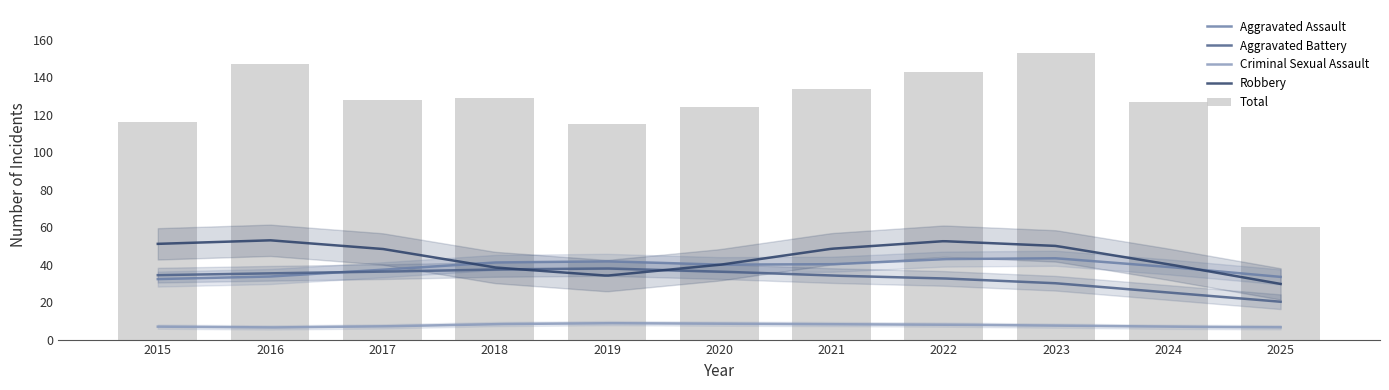

The value of Aggravated Assault at 2020 is 39. True or false?

True